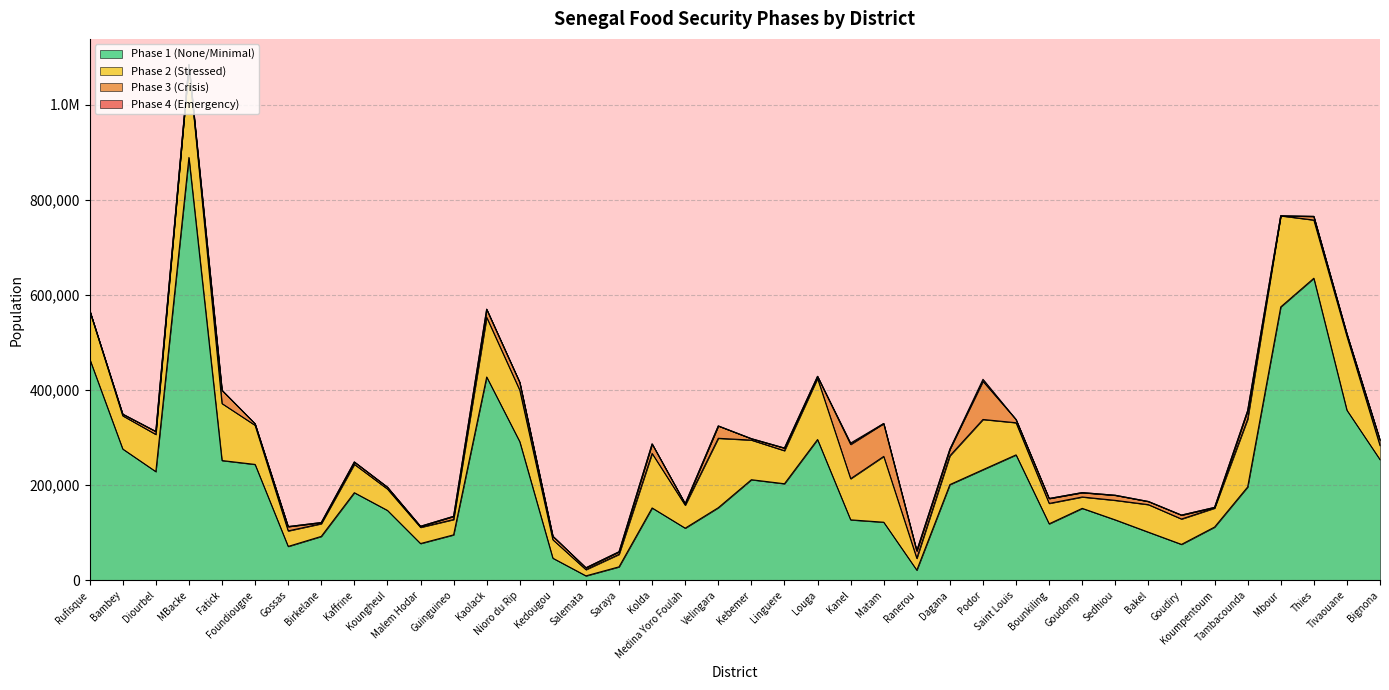

Between MBacke and Bounkiling, which series saw the biggest shift?

phase1